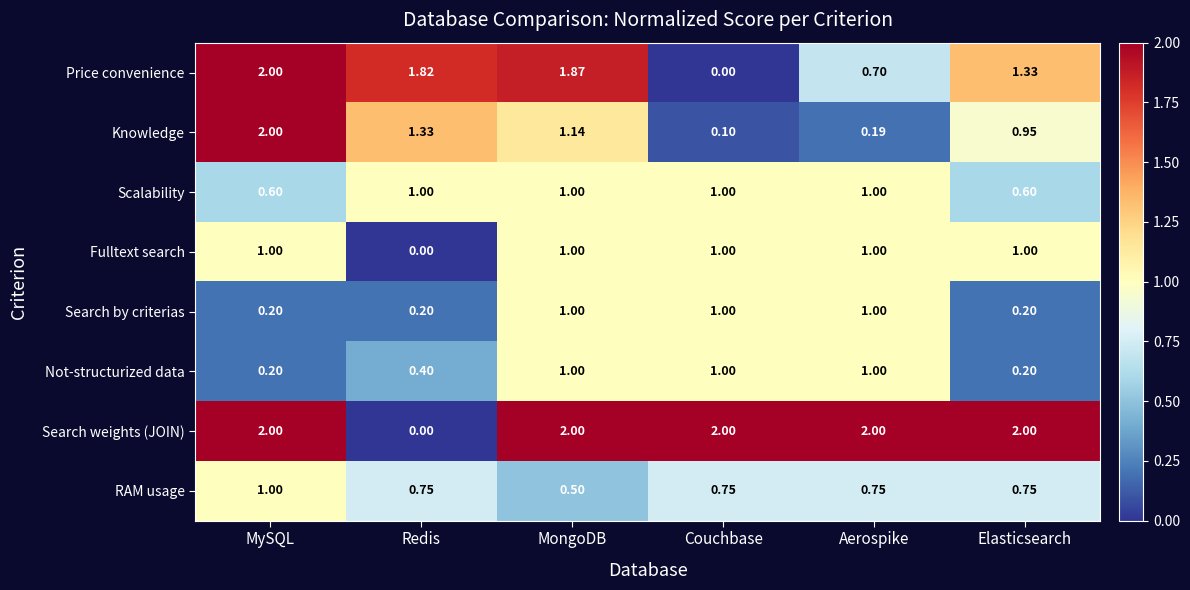

Between Couchbase and Aerospike, which series saw the biggest shift?

Price convenience